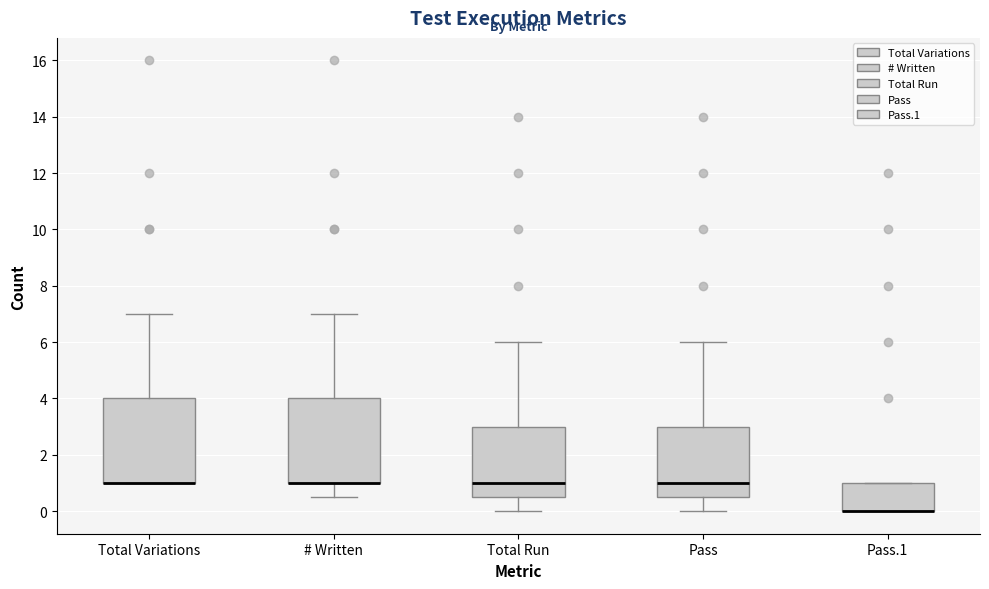

Where does the upper whisker of the box for Total Variations end on the y-axis? The values are not printed on the chart, so give them approximately, as read against the axis.

7.0